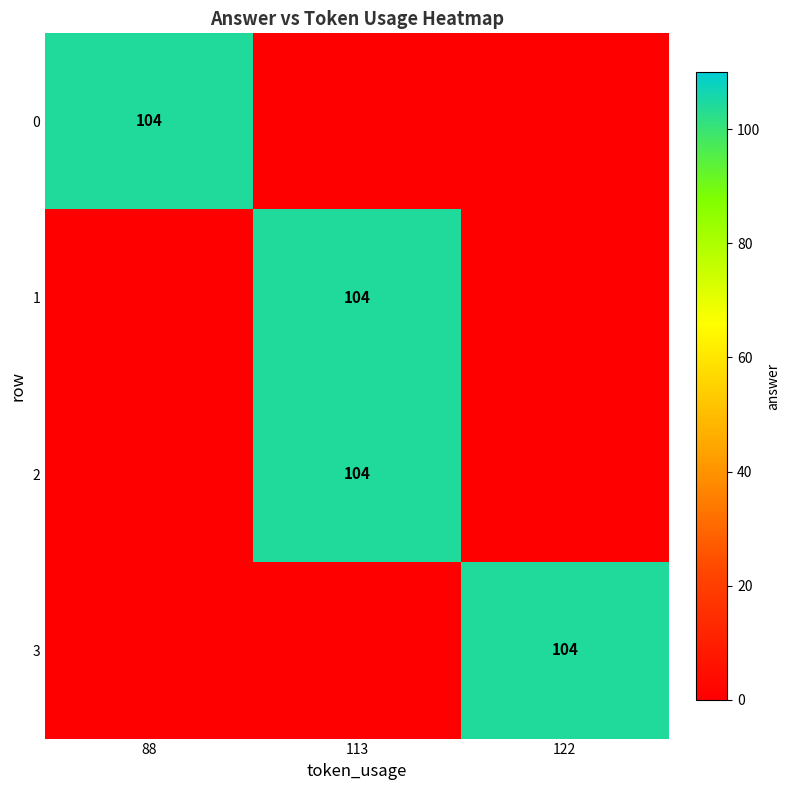

Which series changed the most between 113 and 122?

row_1